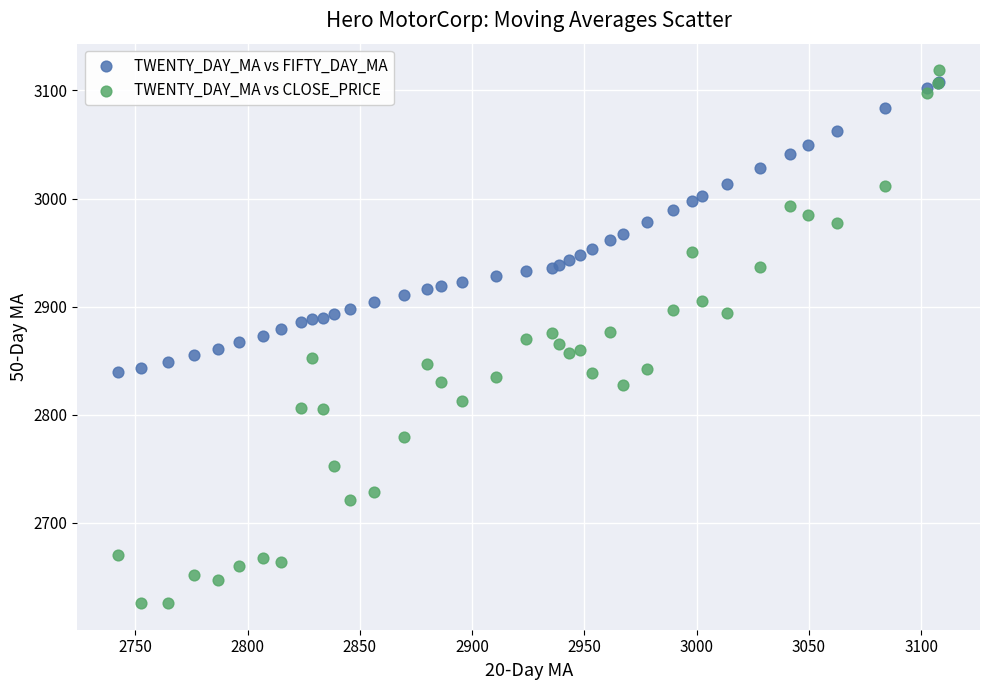

What are all the series names shown in the legend?

TWENTY_DAY_MA vs FIFTY_DAY_MA, TWENTY_DAY_MA vs CLOSE_PRICE